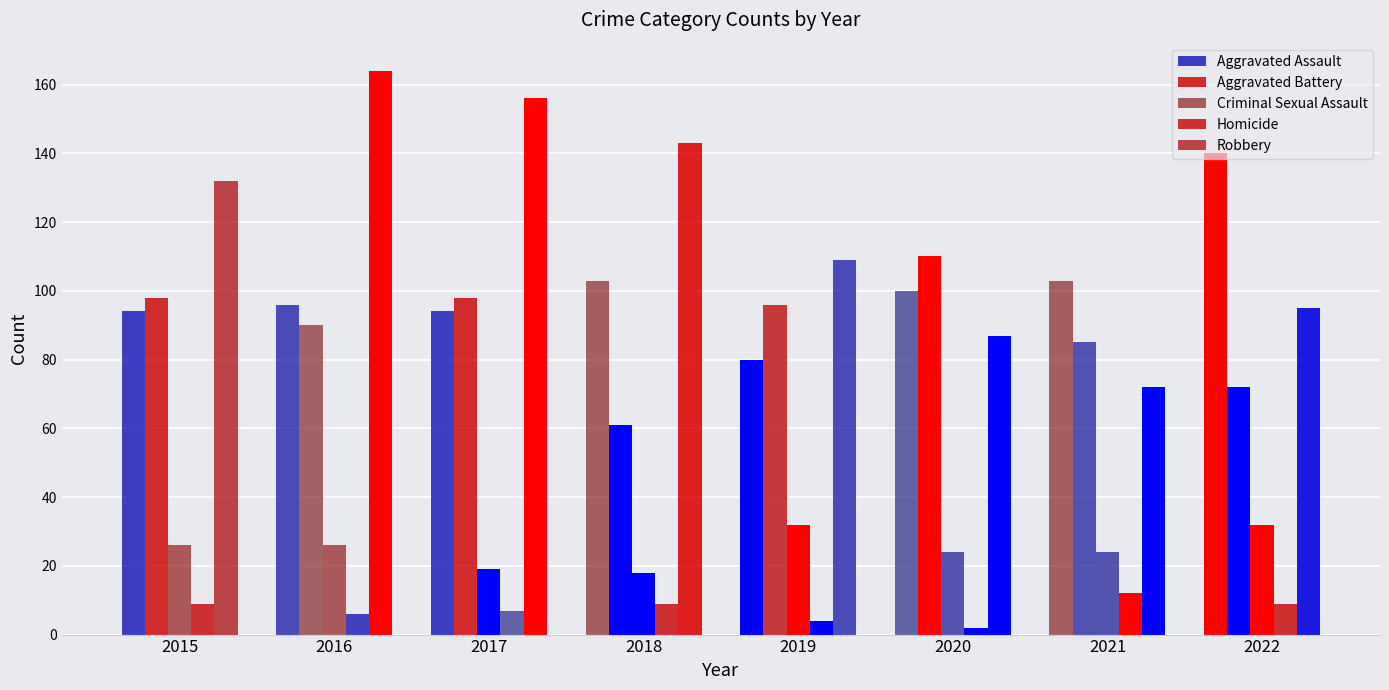

Is it true that Aggravated Assault equals 80 at 2019?

True